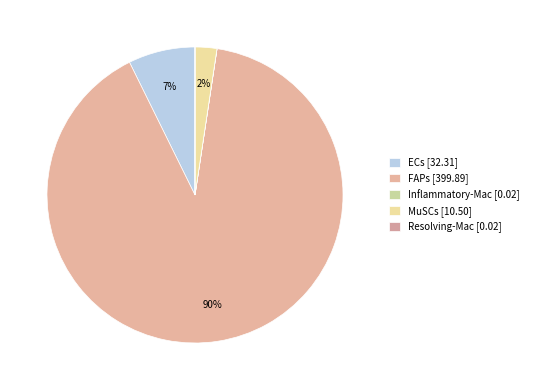

Is MuSCs the majority of the pie?

No